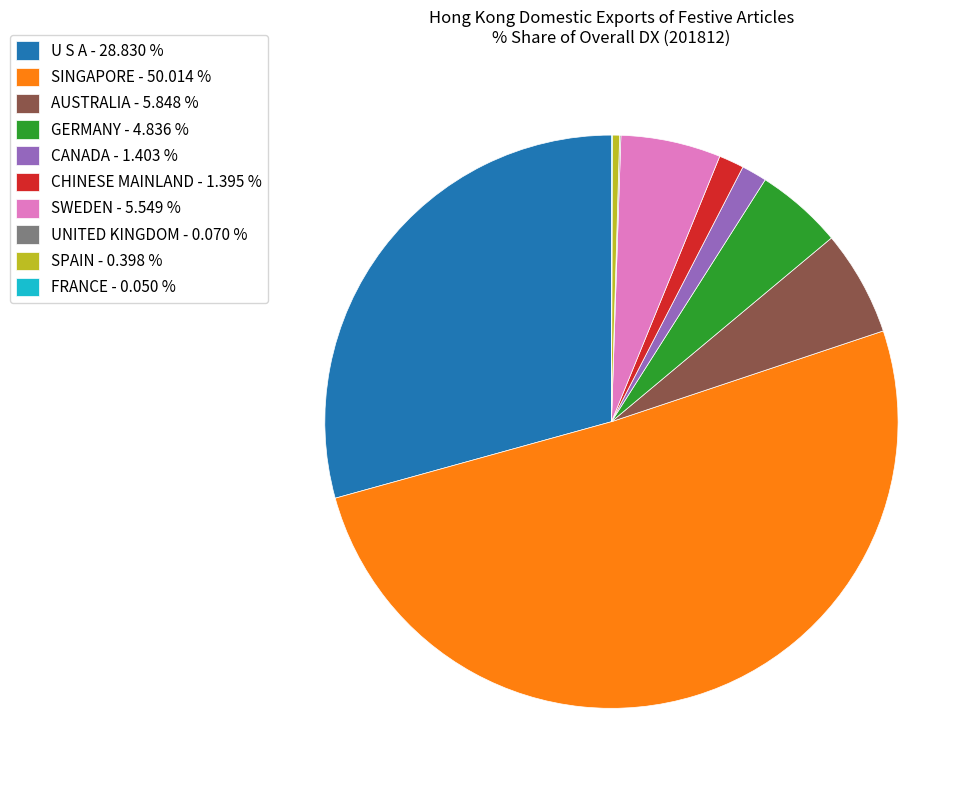

The GERMANY slice represents 5% of the pie. True or false?

True